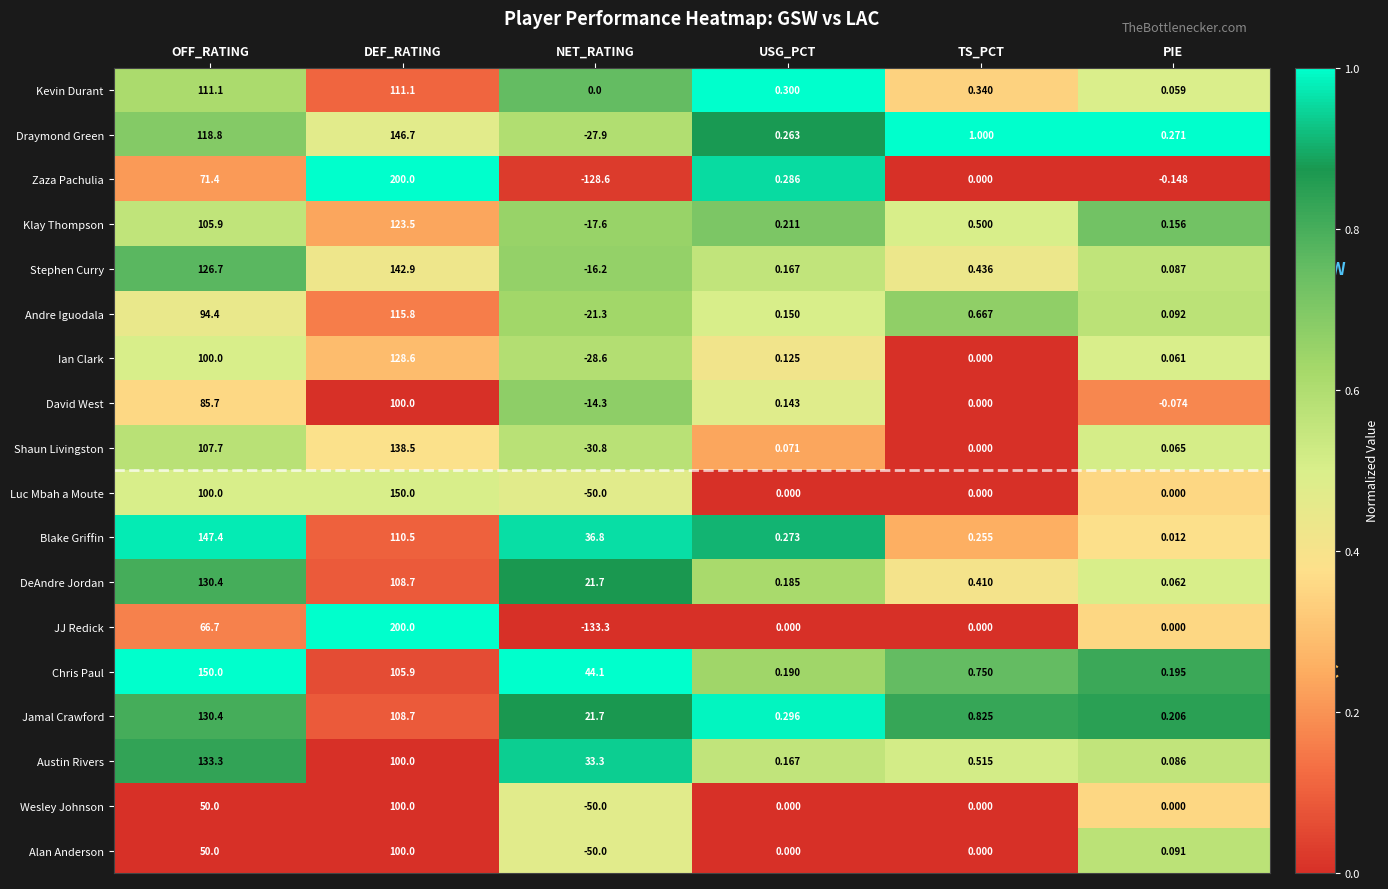

What is the difference between the highest and lowest values at TS_PCT?

1.0